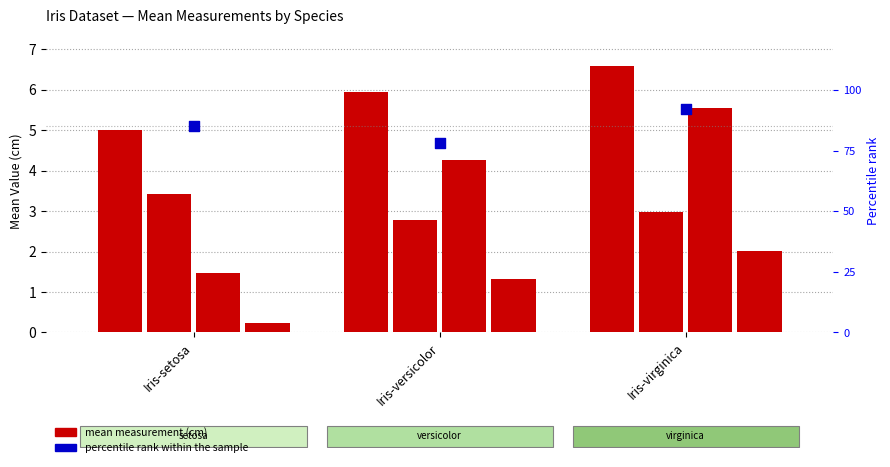

At how many categories does at least one series exceed 63?

3